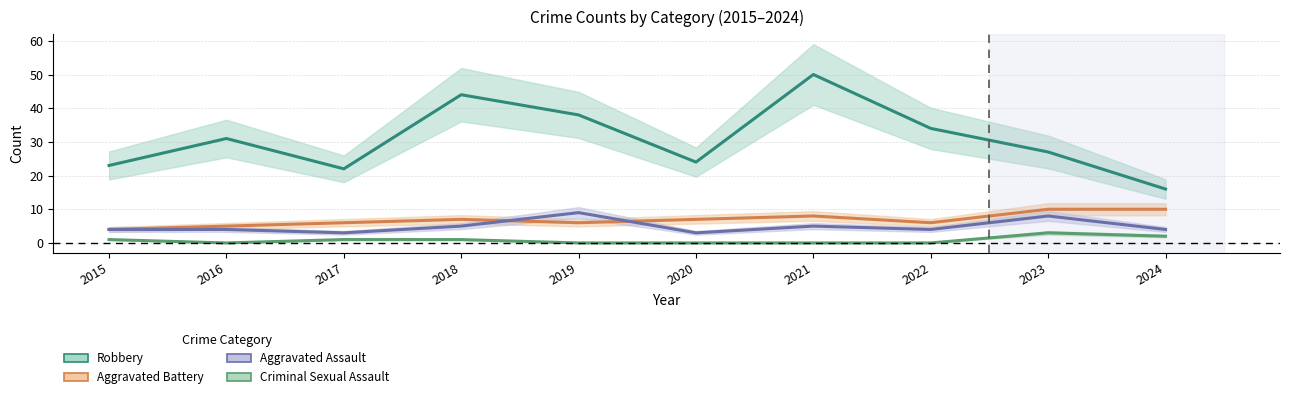

Between 2019 and 2021, which is larger?

2021